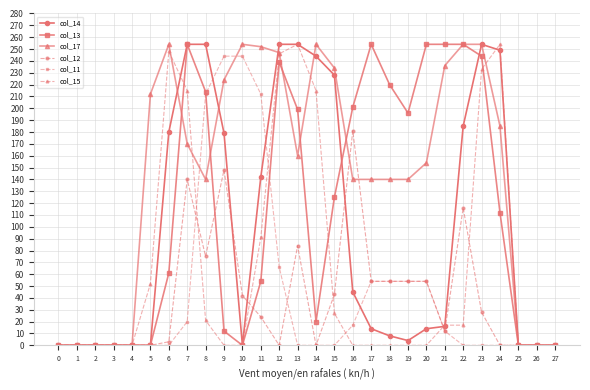

What is the difference between the second highest and minimum values in the col_12 series?

148